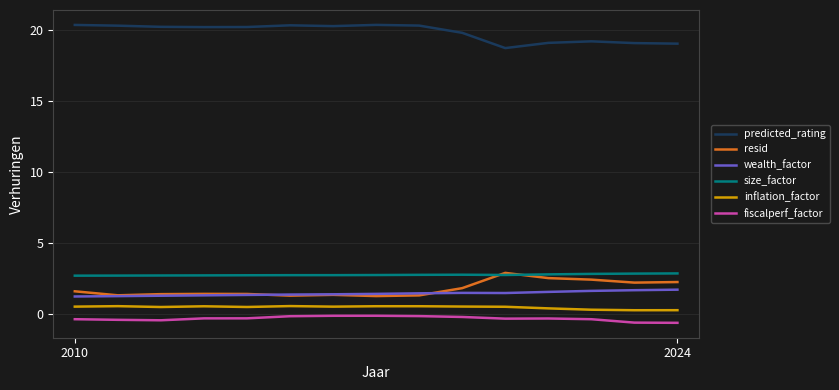

In inflation_factor, how many points are higher than both neighbors (excluding endpoints)?

4